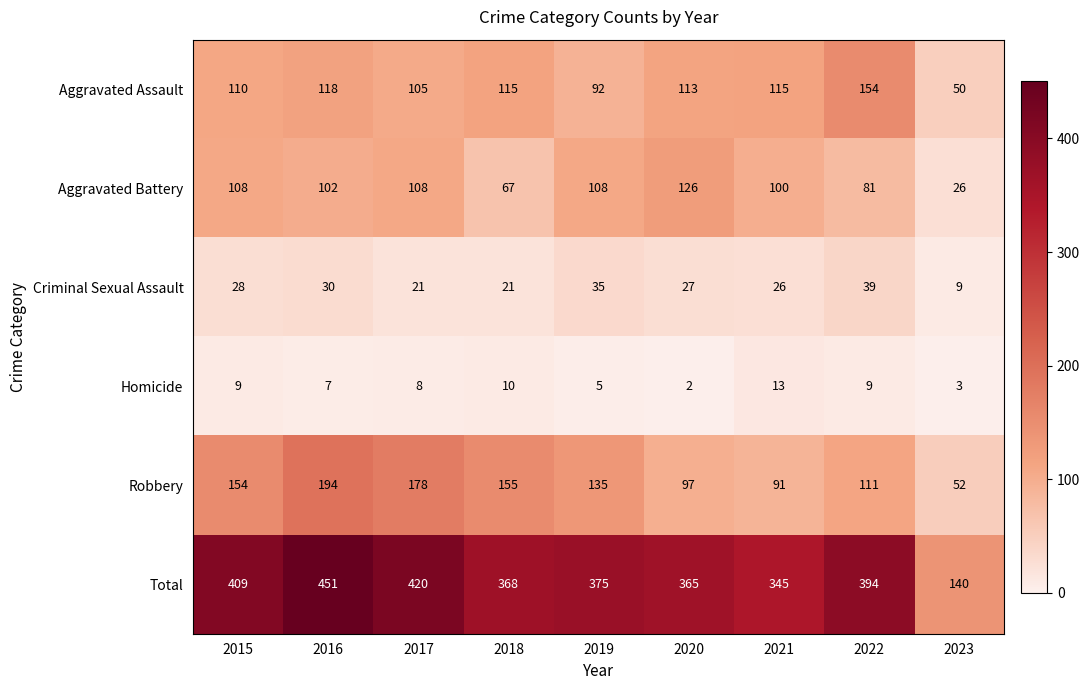

Read the Total value at 2022, to the nearest 50.

400